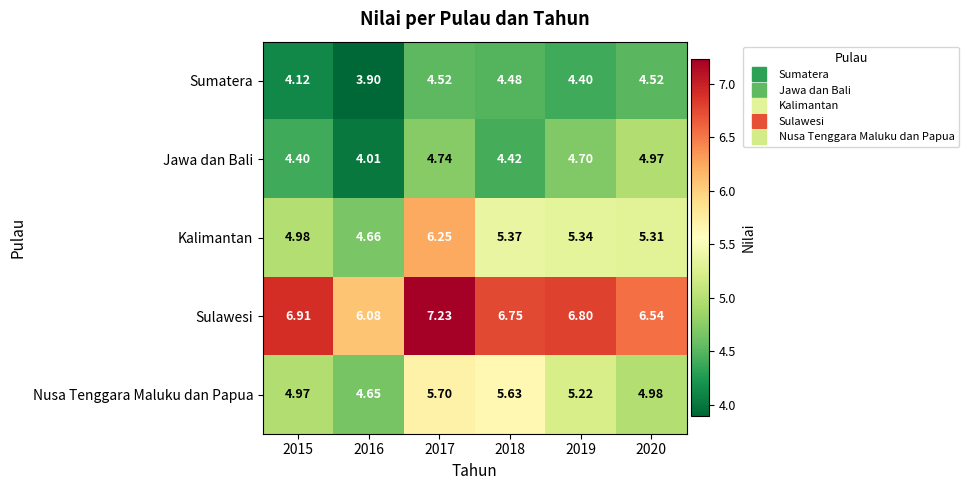

What is the spread (max minus min) of values at 2018?

2.3